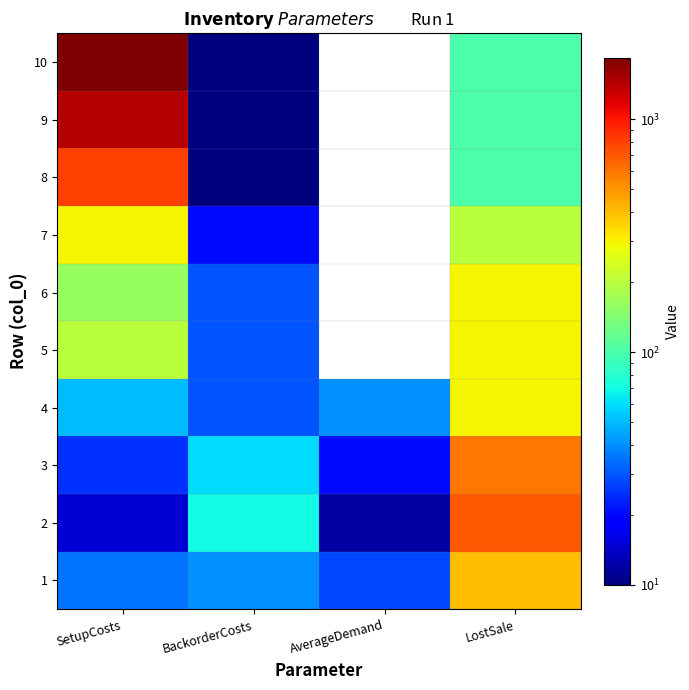

Between LostSale and BackorderCosts, which is larger?

LostSale